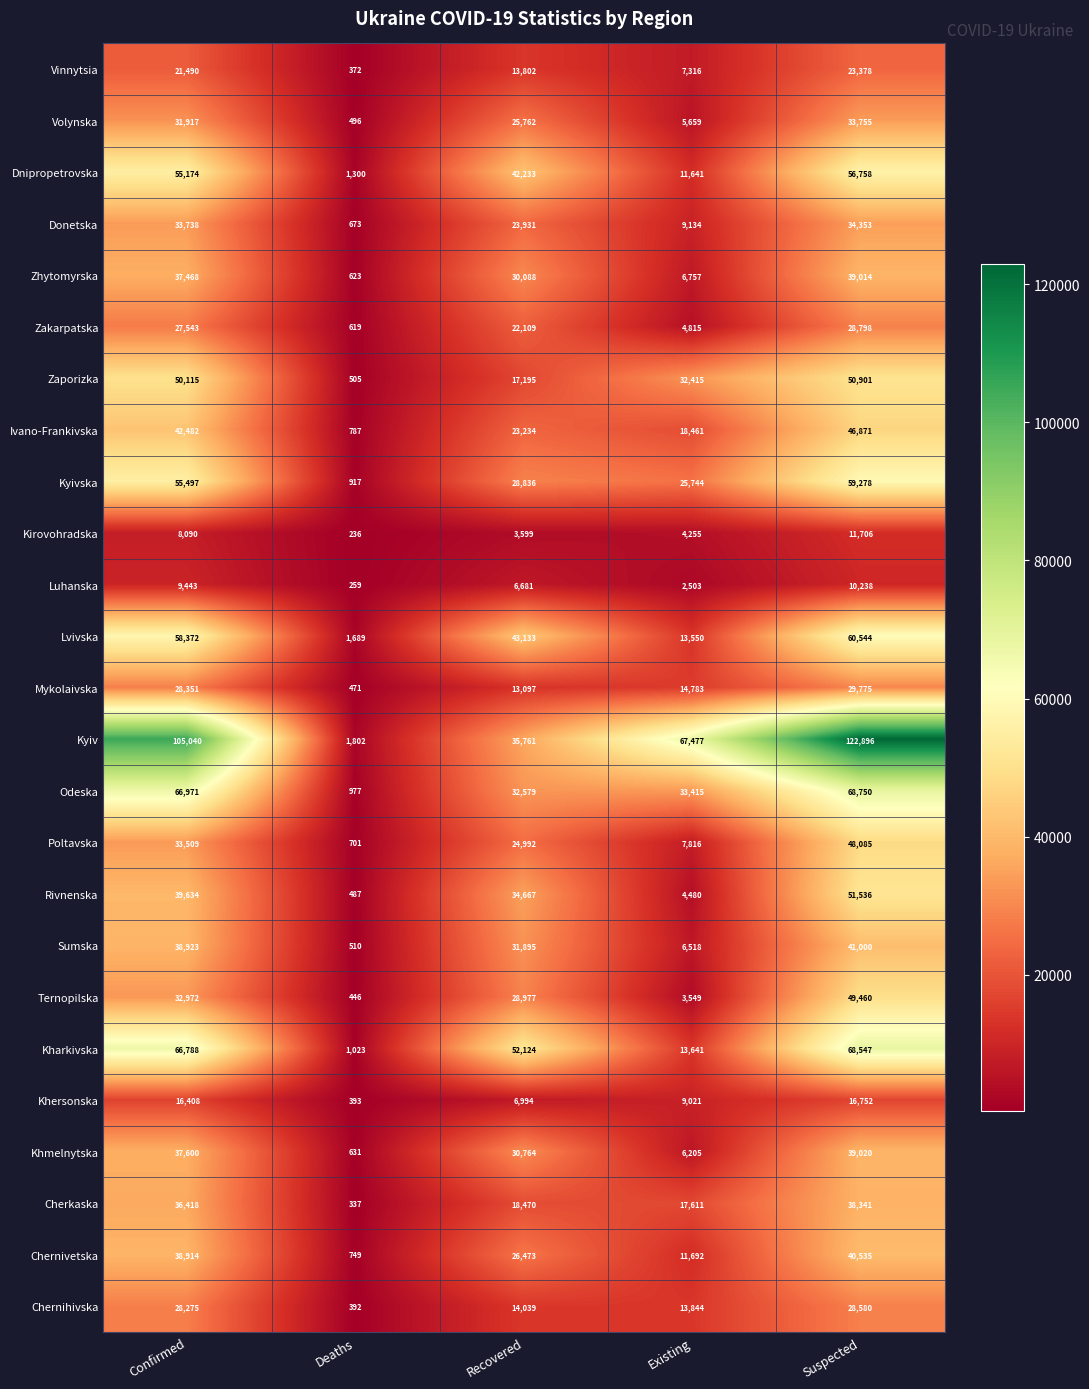

Which label corresponds to the largest value in the chart?

Suspected